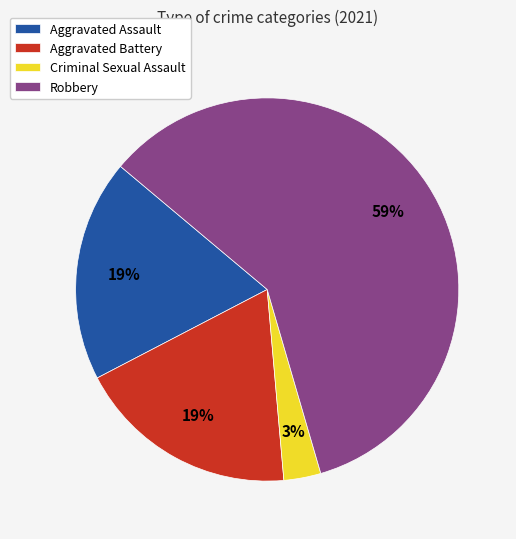

Does Criminal Sexual Assault account for over 50% of the chart?

No